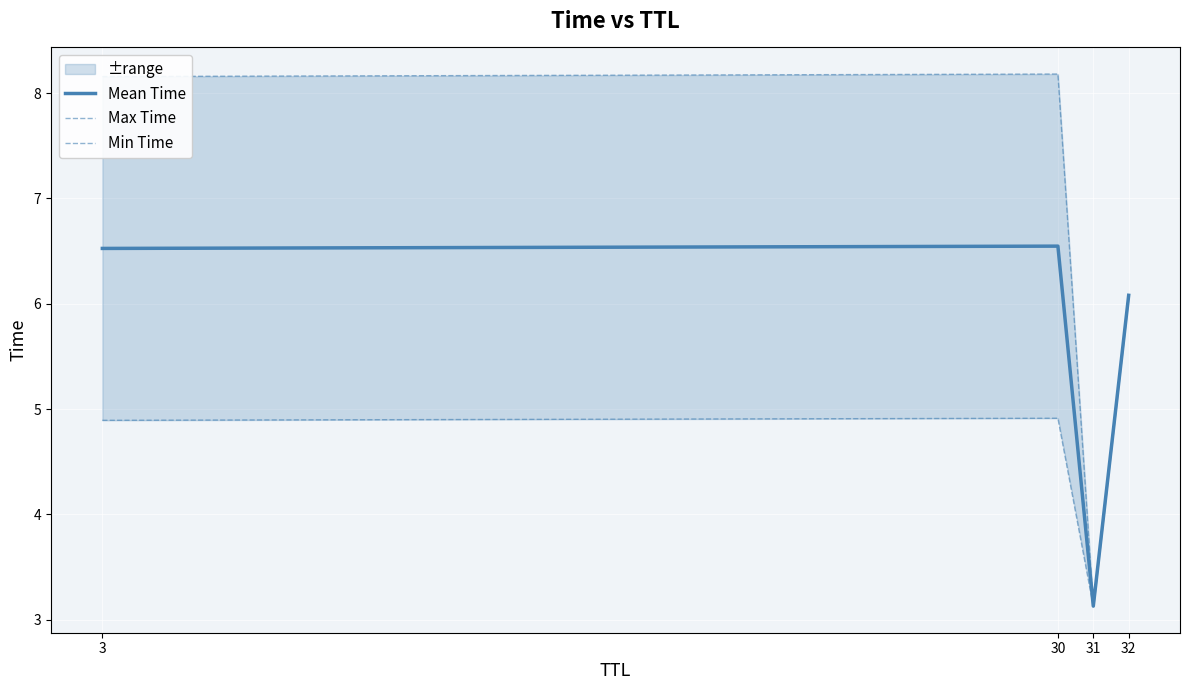

What is the difference between the maximum and minimum values in the Min Time series?

3.0